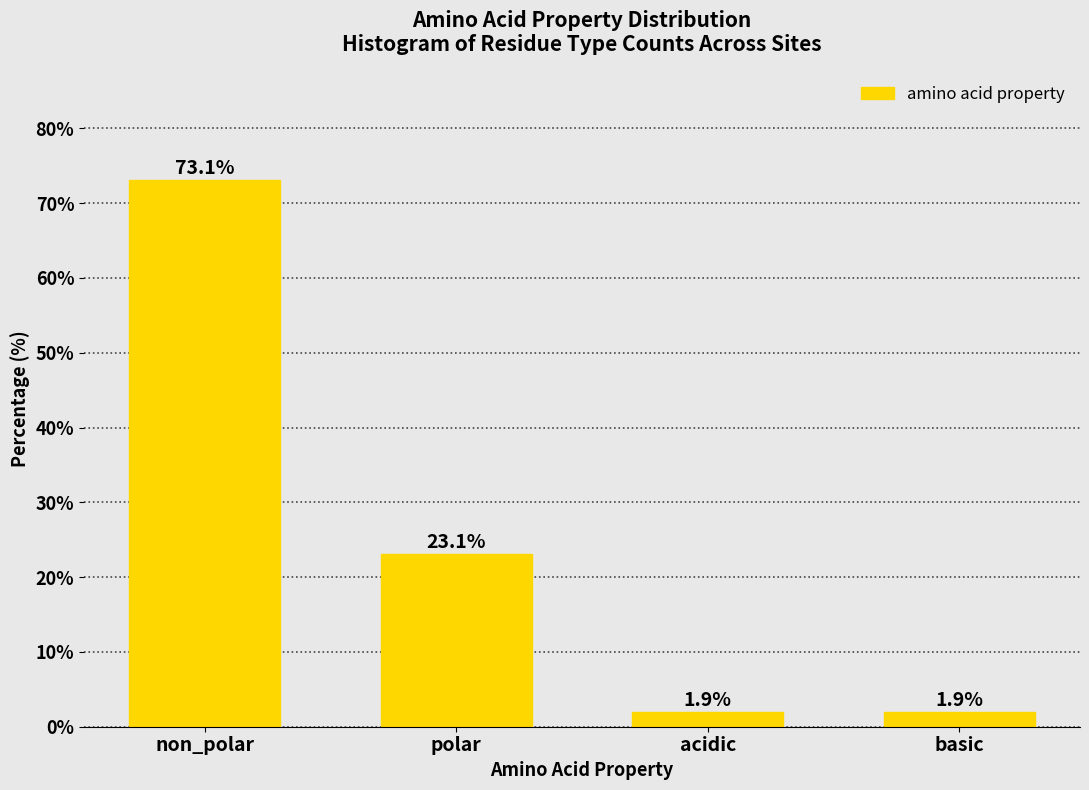

Reading left to right, extract all data points from this chart.

non_polar=73.1	polar=23.1	acidic=1.9	basic=1.9